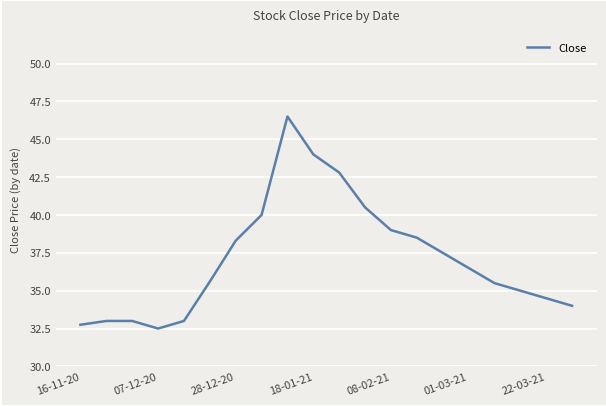

What is the minimum value shown in the chart?

32.5